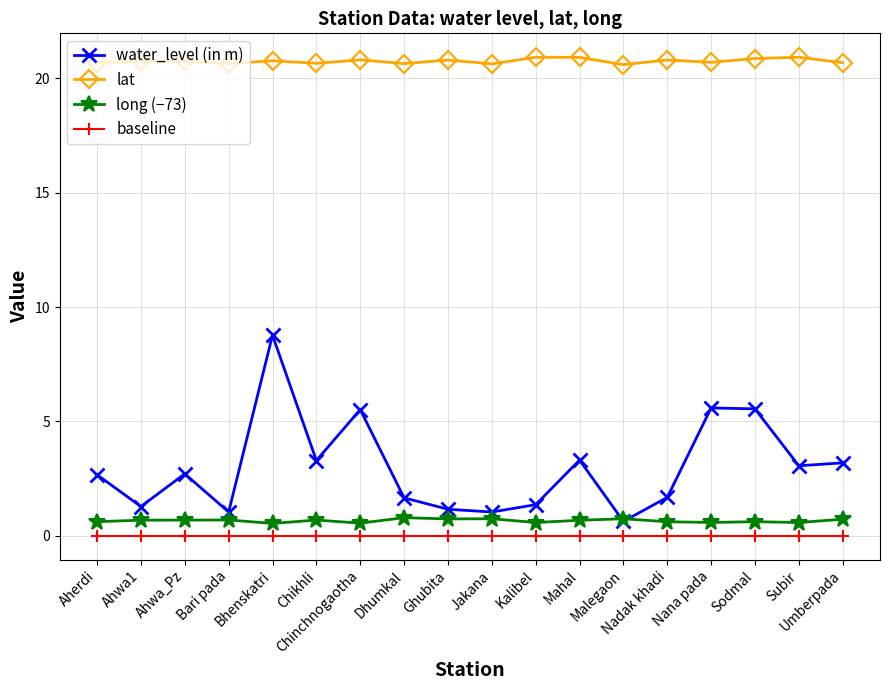

True or false: long (−73) and lat cross at least once.

False